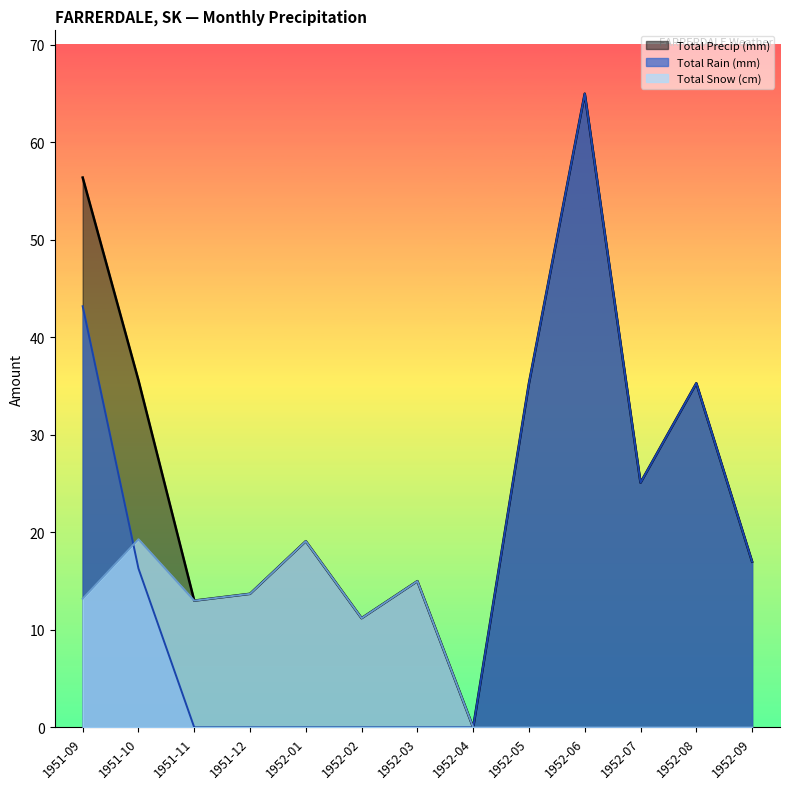

Does the chart have visible grid lines?

No